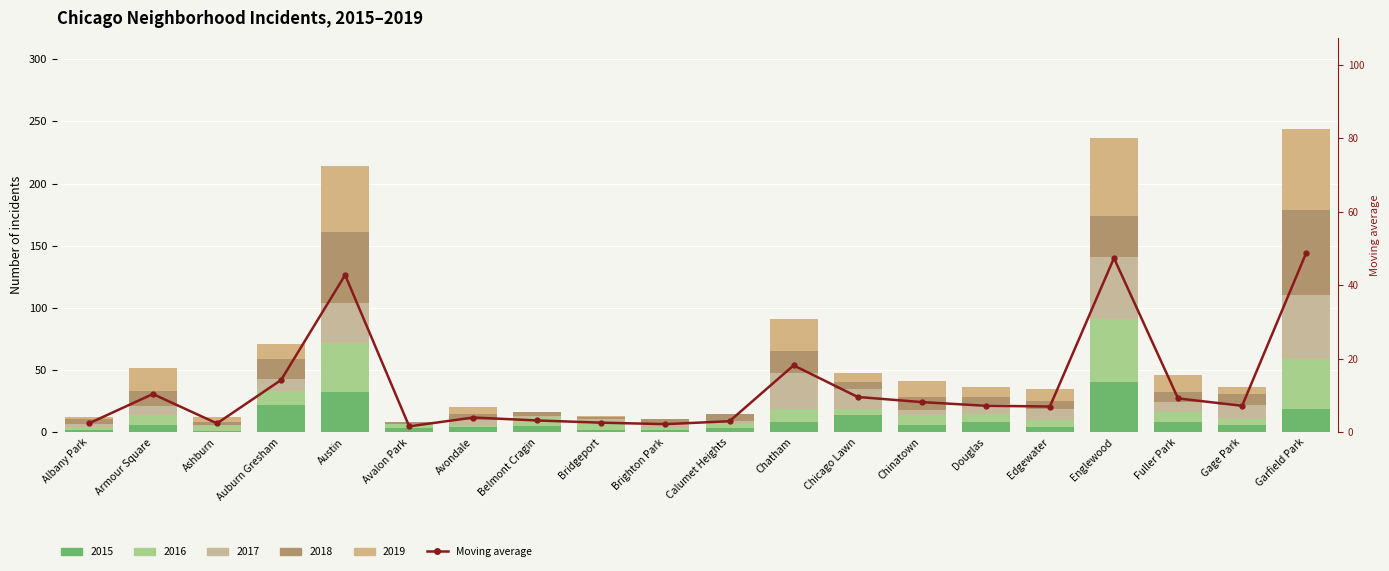

Where does the data first go above 7?

Armour Square